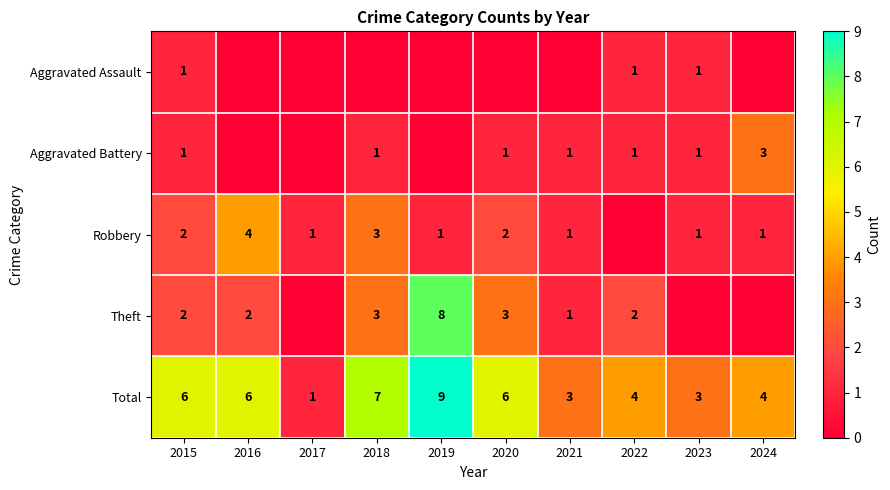

Count the Total values in the range 3 to 6.

7